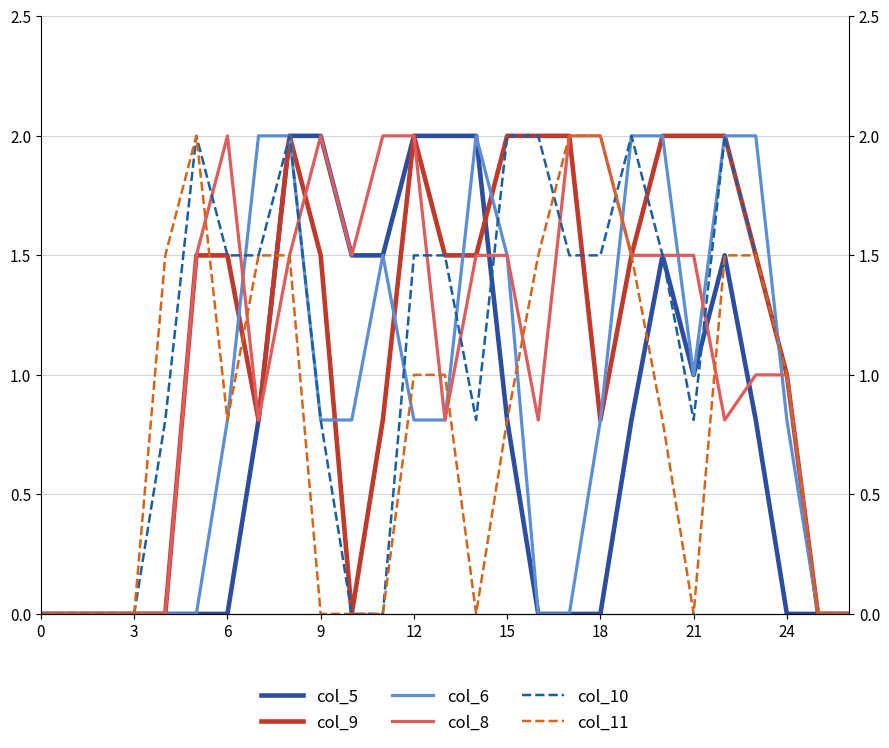

True or false: col_6 has a value of 0.5 at 9.

False